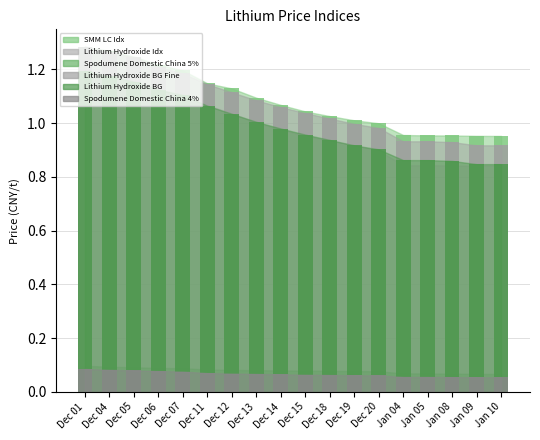

What is the label of the 12th bar from the left?

Dec 19